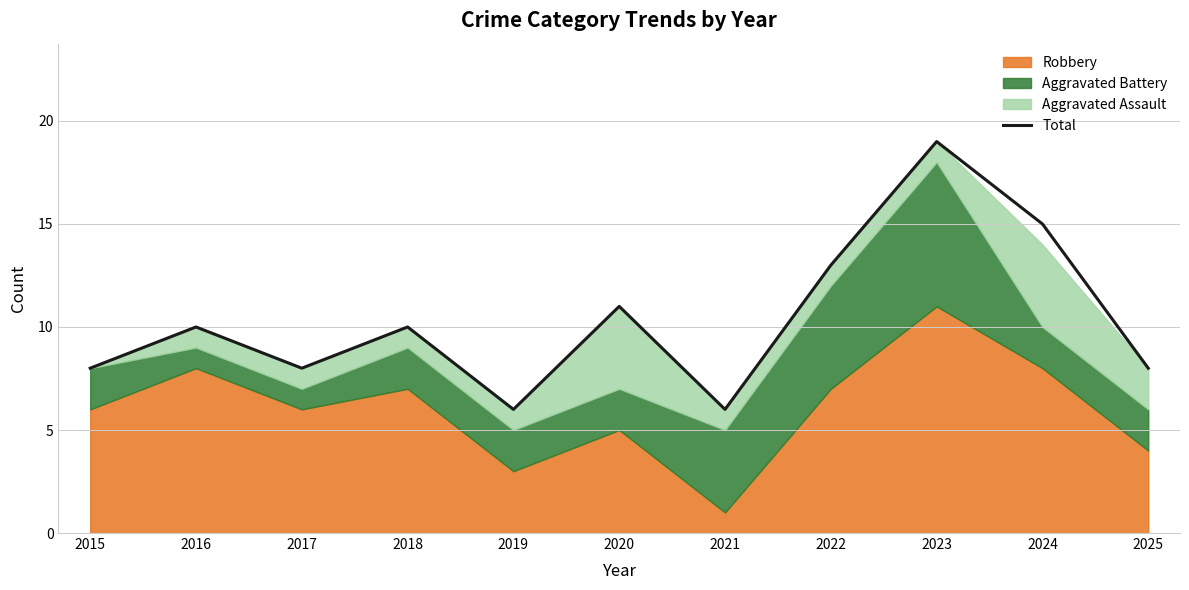

Which category has the highest value across all series?

2023